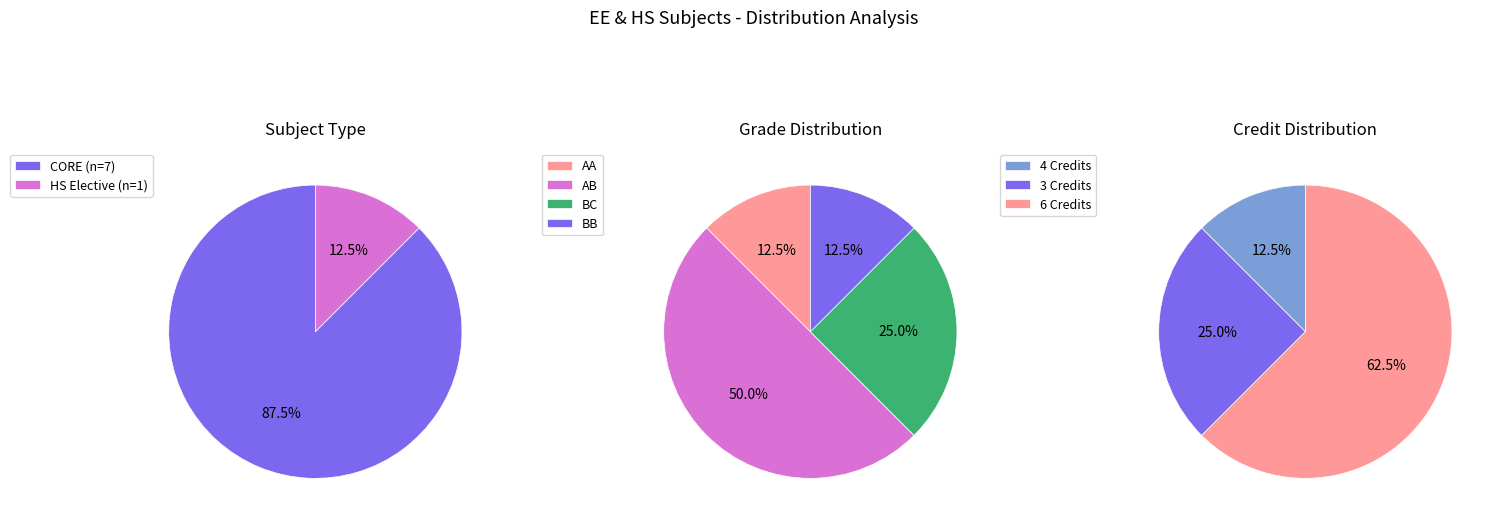

Which slice is the smallest?

HS Elective